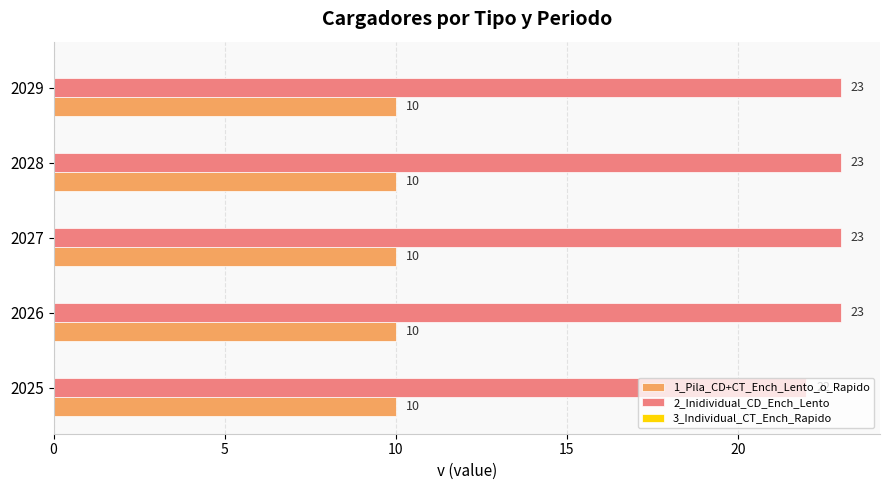

Rank the series by their maximum value, from highest to lowest.

2_Inidividual_CD_Ench_Lento, 1_Pila_CD+CT_Ench_Lento_o_Rapido